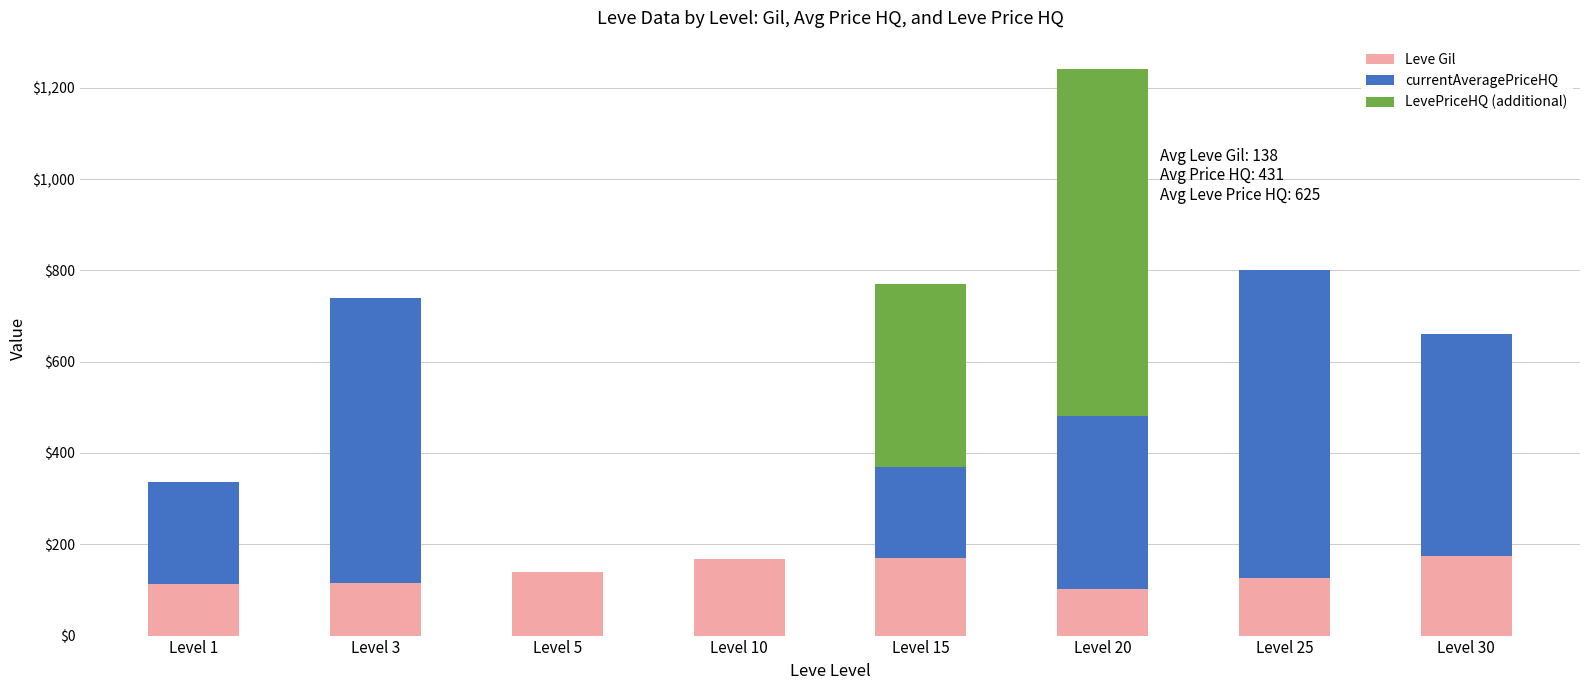

How many data points does each series have?

8